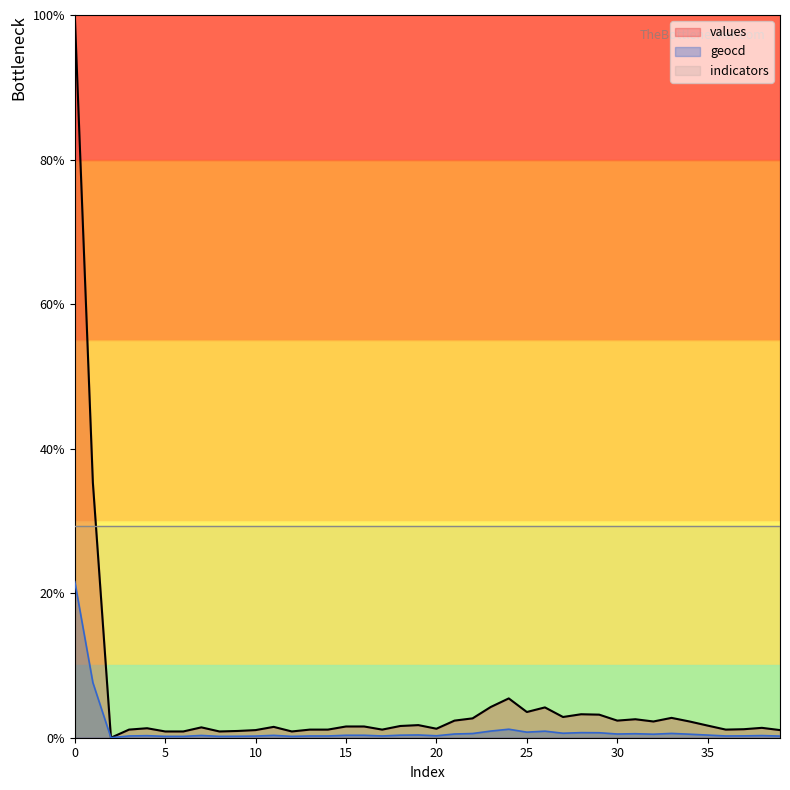

True or false: values and geocd cross at least once.

False